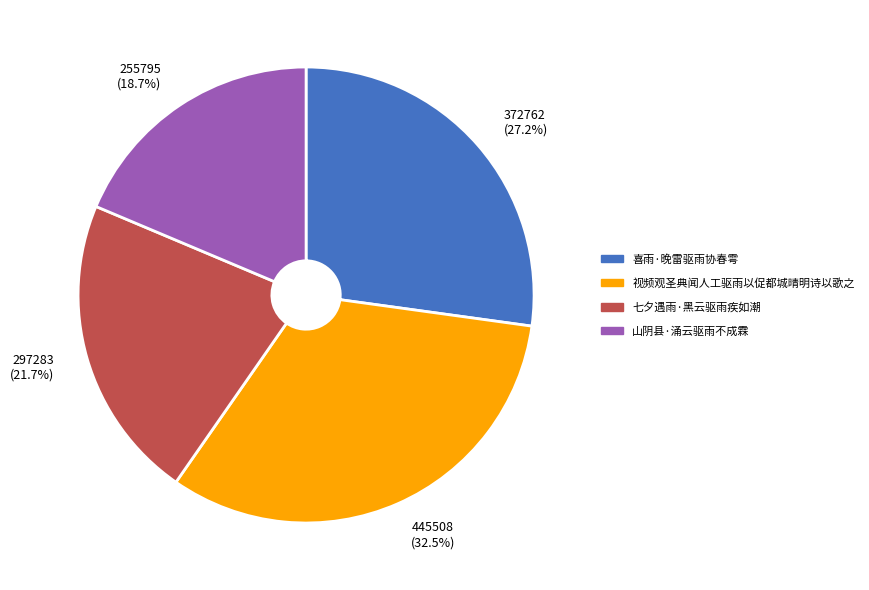

What is the largest slice in the pie chart?

视频观圣典闻人工驱雨以促都城晴明诗以歌之